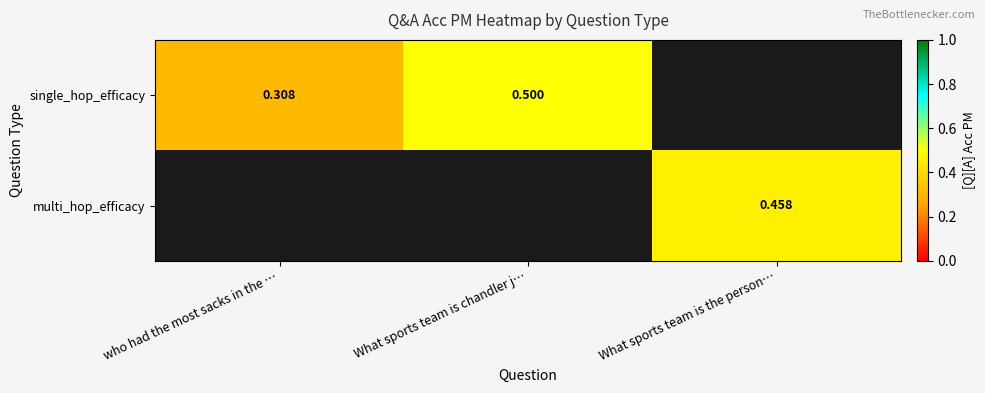

Which category has the highest value in the single_hop_efficacy series?

What sports team is chandler j…